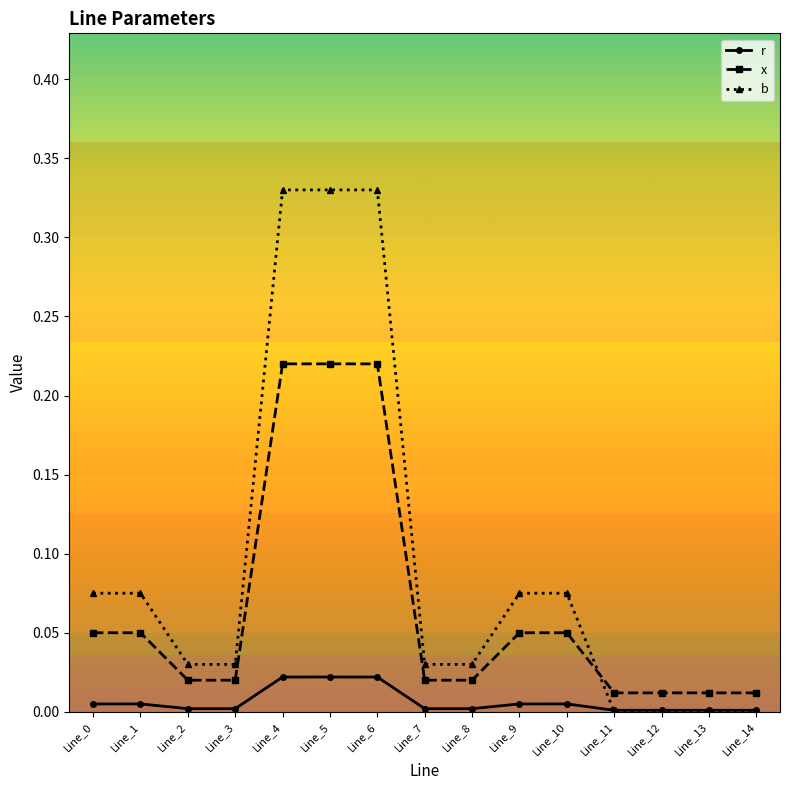

Is it true that b equals 0.1 at Line_14?

False